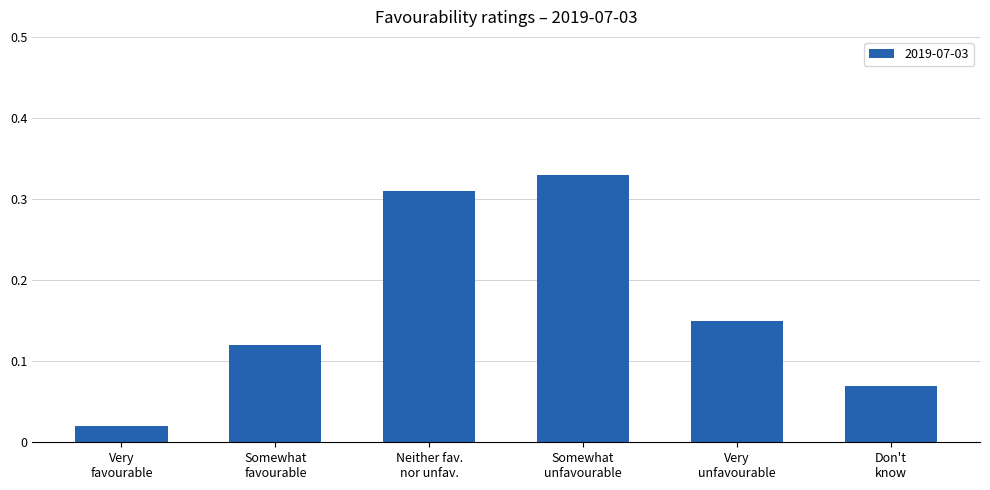

What is the label of the 5th bar from the left?

Very
unfavourable